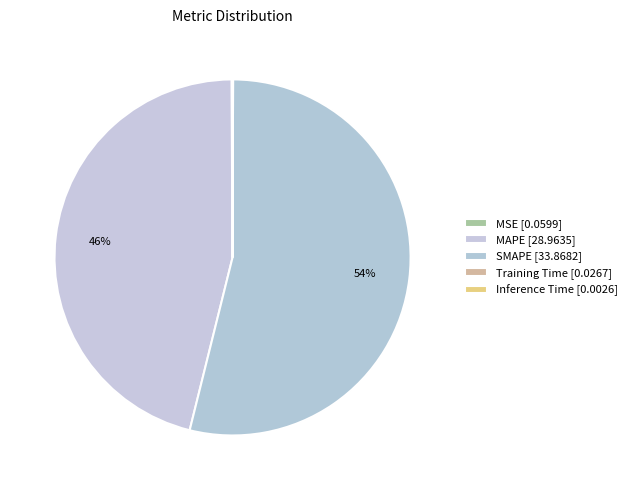

To the nearest percent, what is the difference between the MSE and SMAPE slice percentages?

54%